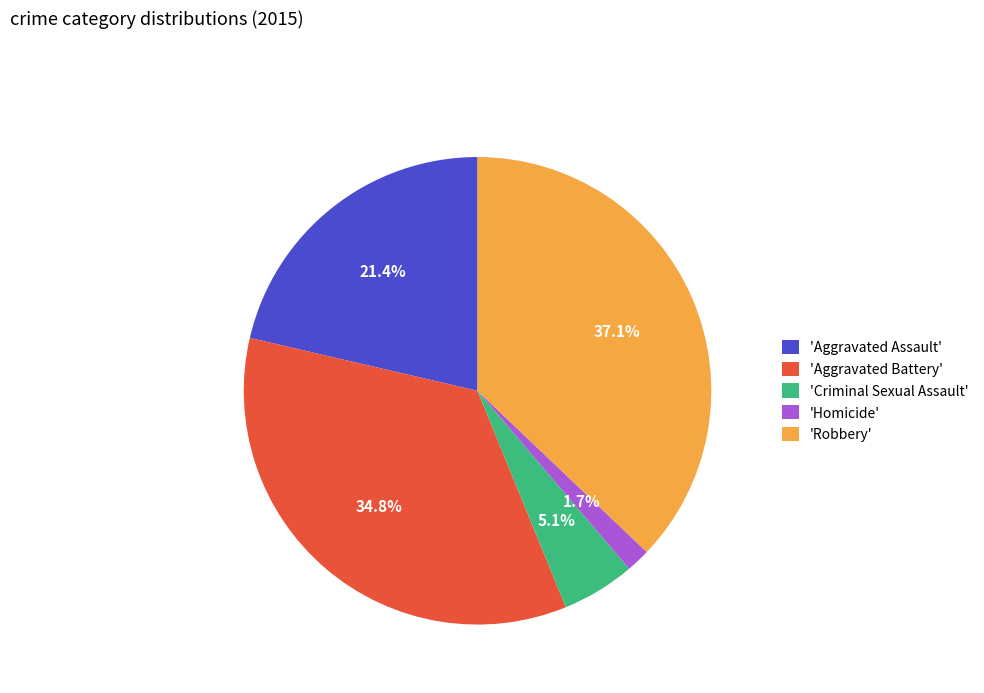

Which category has the smallest portion of the pie?

'Homicide'